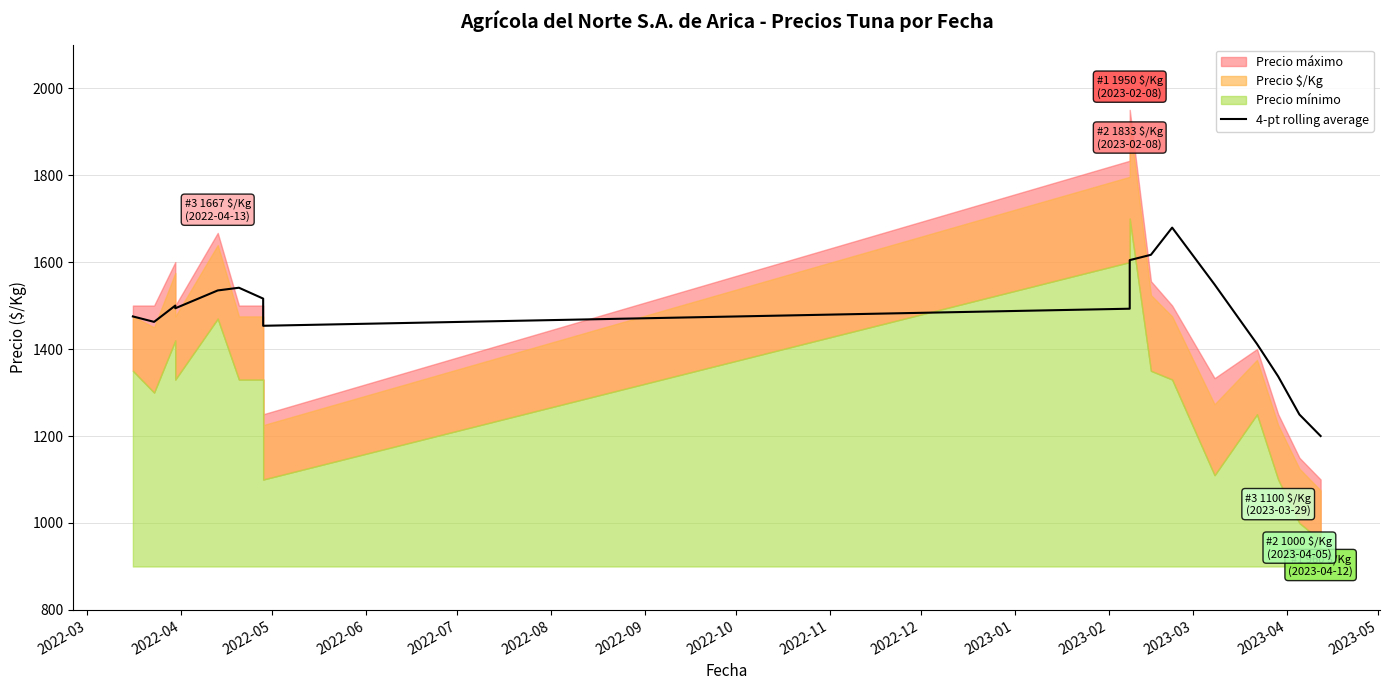

Which label corresponds to the largest value in the chart?

2023-02